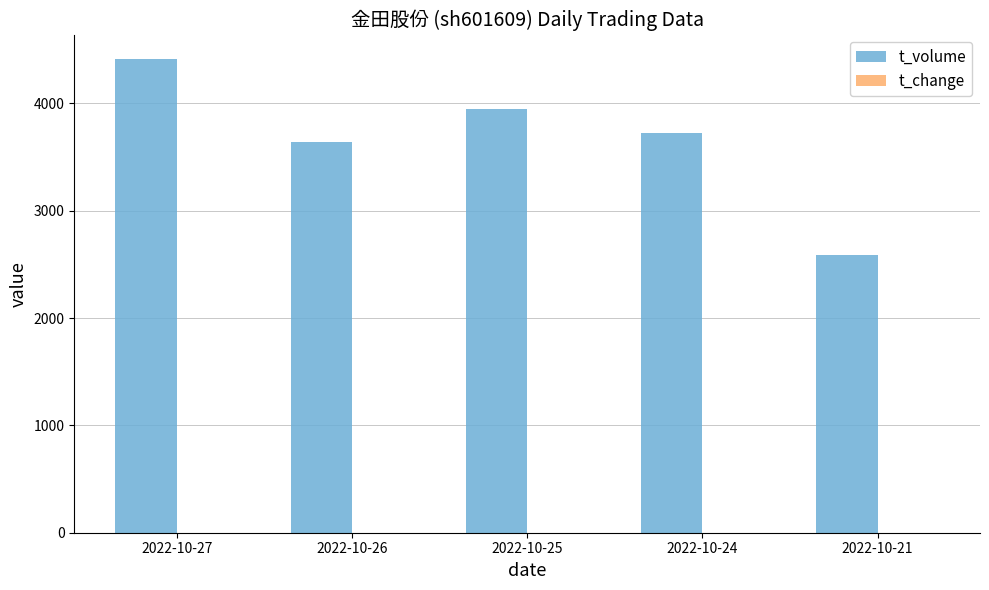

True or false: t_volume has a value of 1722.8 at 2022-10-24.

False